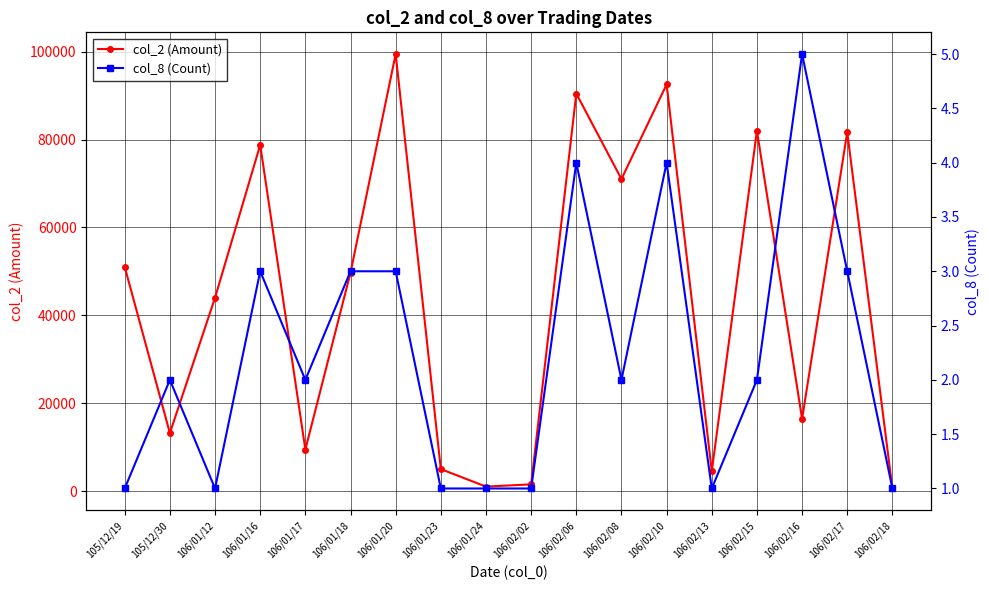

True or false: col_8 (Count) has a value of 0 at 105/12/19.

False